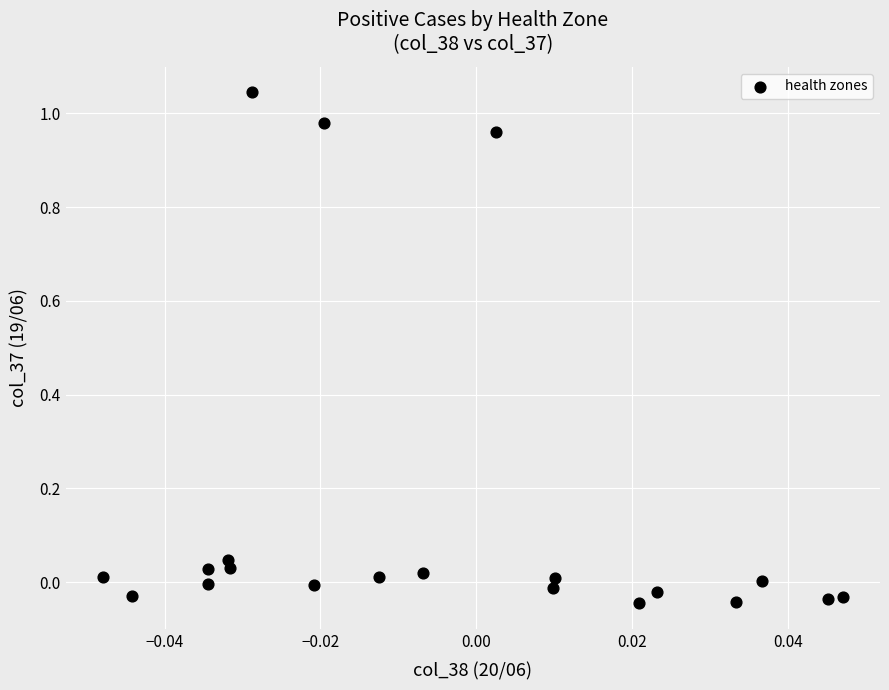

What is the range of Y values (max minus min)?

1.1